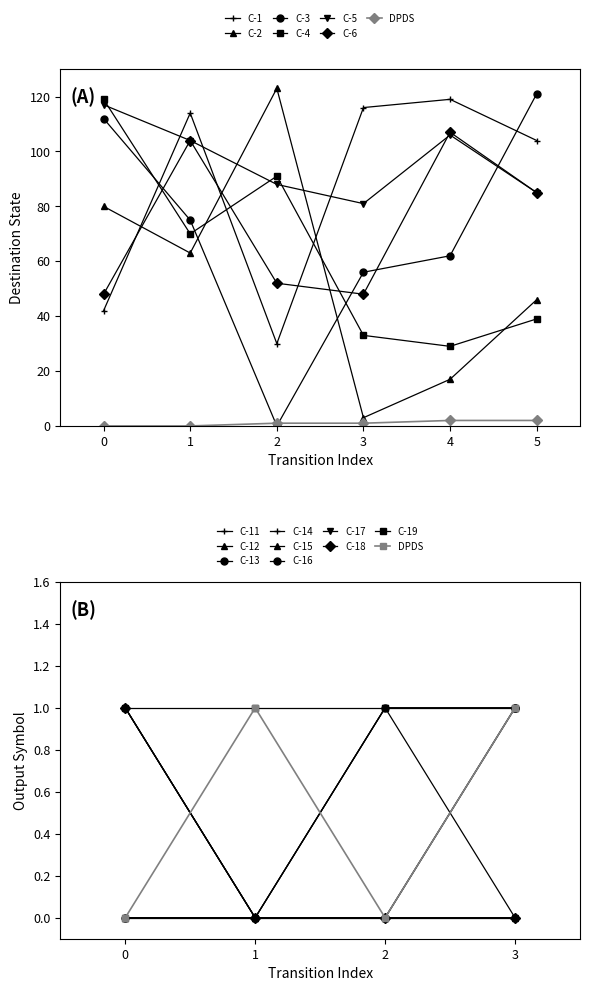

How many data points in input_num_col are less than 1?

18